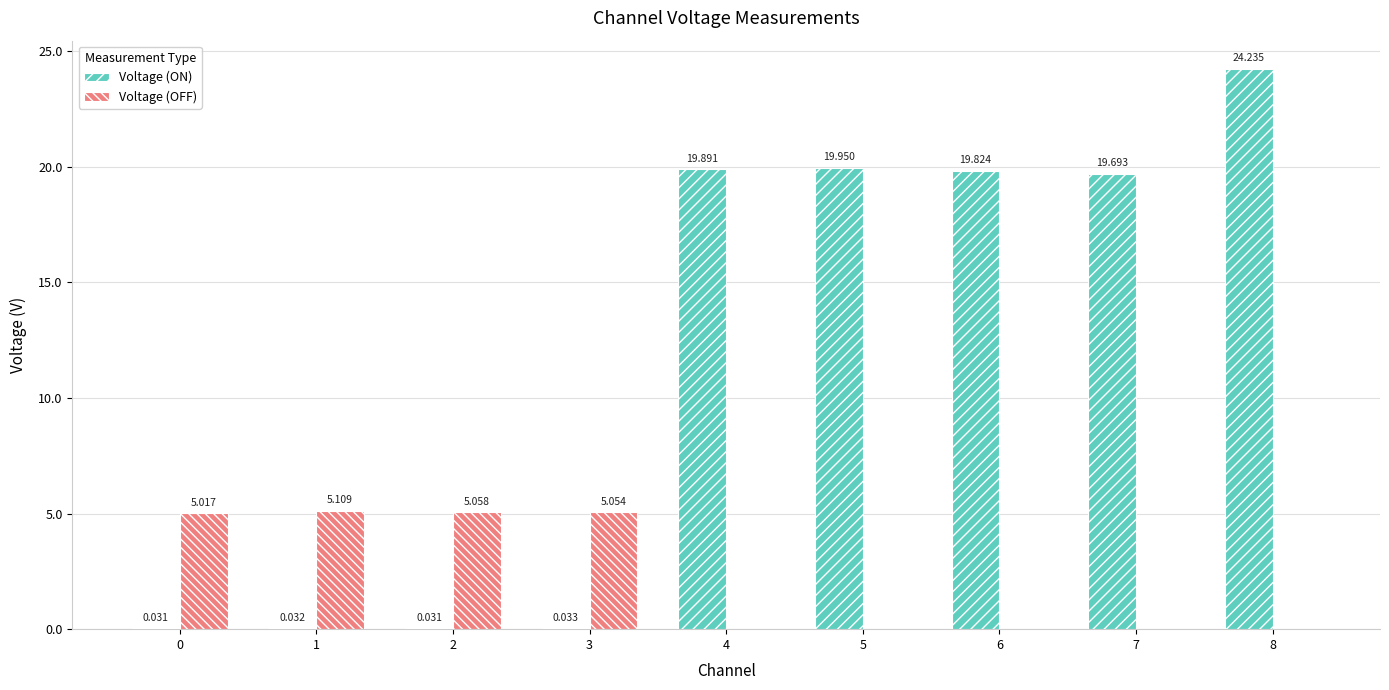

Which series has the largest total across all categories?

Voltage (ON)